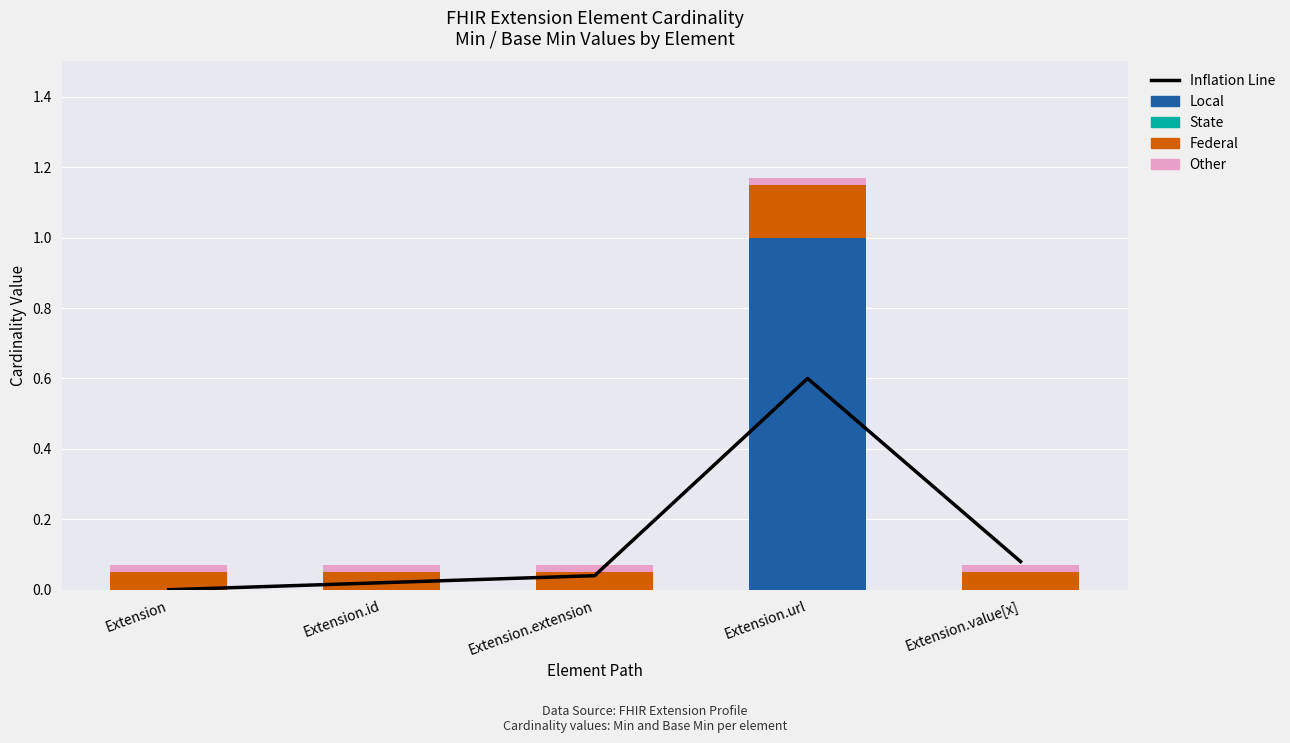

Where is Other nearest to the value 0?

Extension